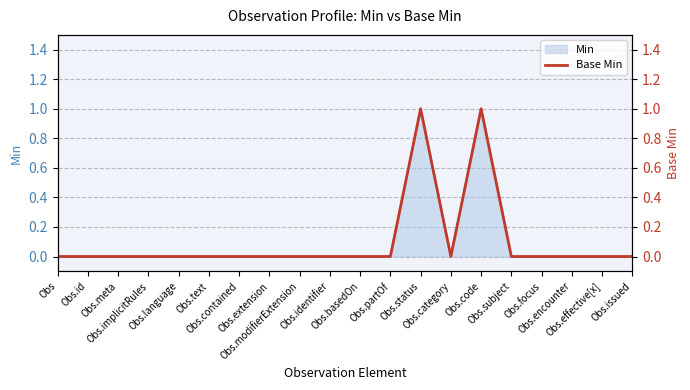

Which category has the highest value across all series?

Obs.status